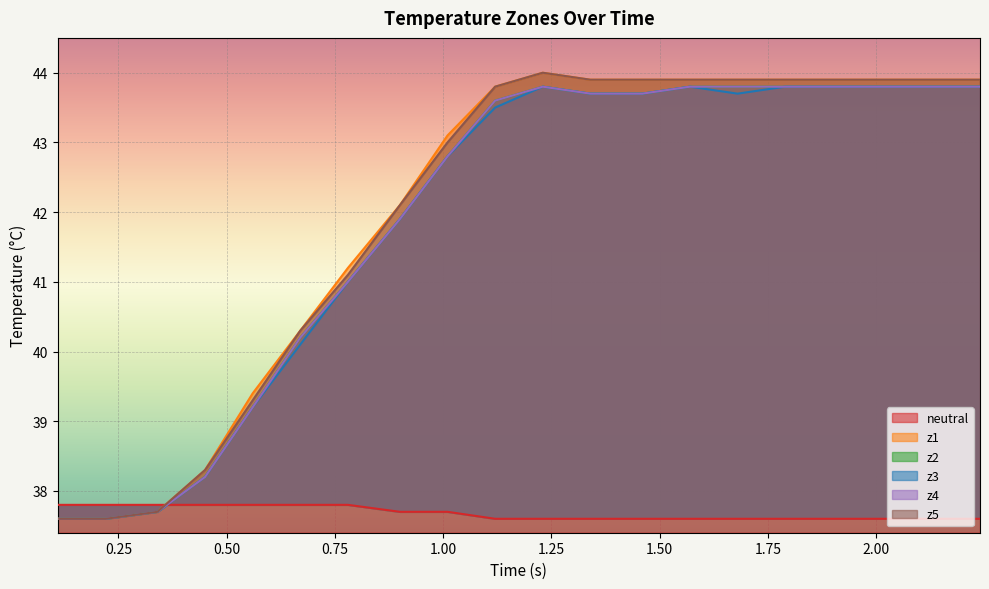

List the series in order of their peak value, highest first.

z1, z5, z2, z3, z4, neutral